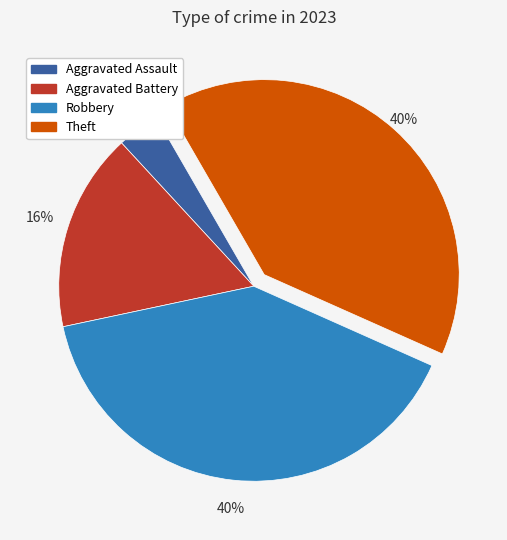

How many slices are in this pie chart?

4